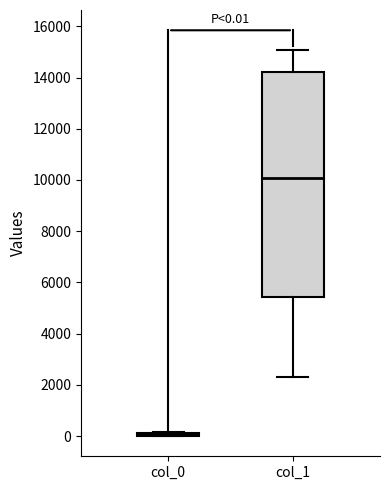

Which box is the tallest, from its lower edge to its upper edge?

col_1